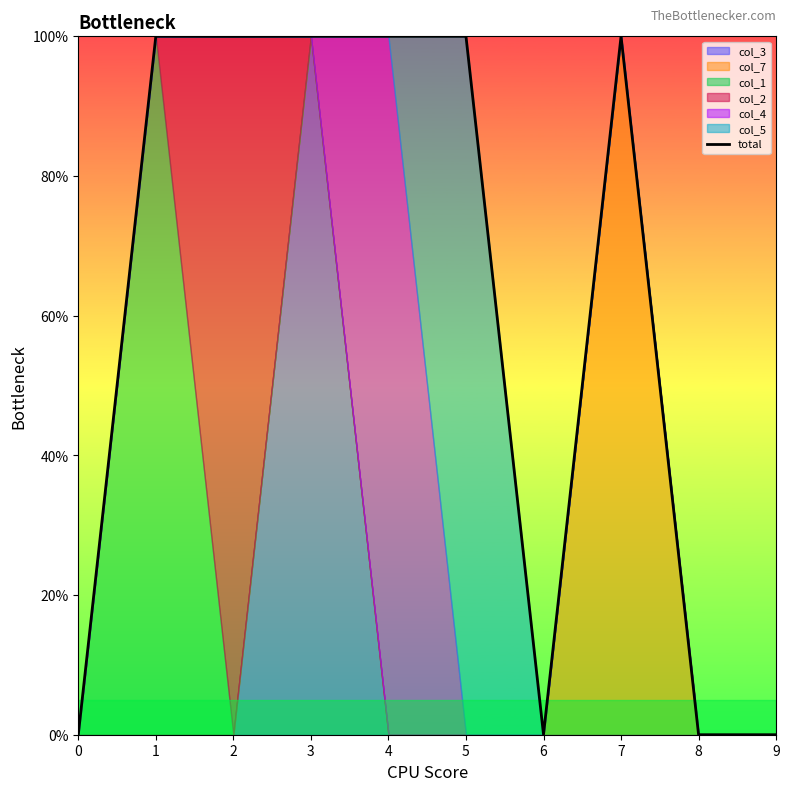

True or false: there are more than 2 points higher than both neighbors.

False